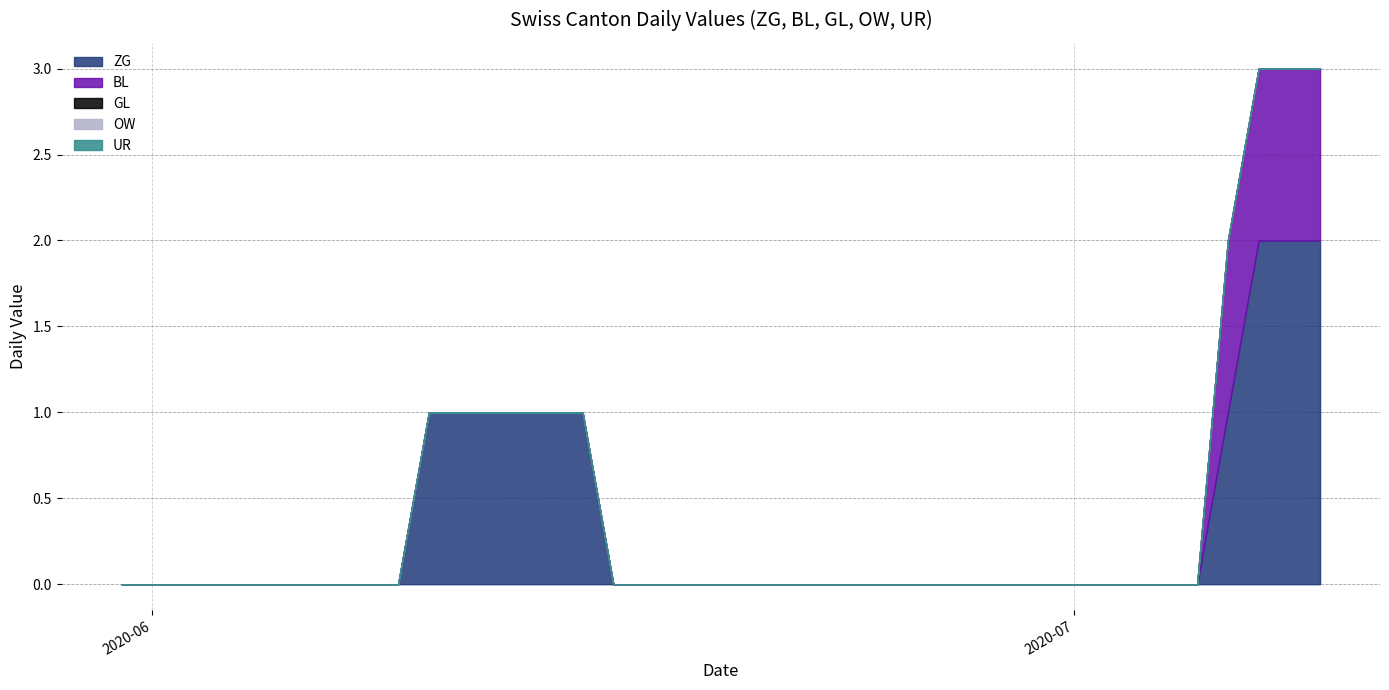

Which has a higher value, 23 or 0?

23